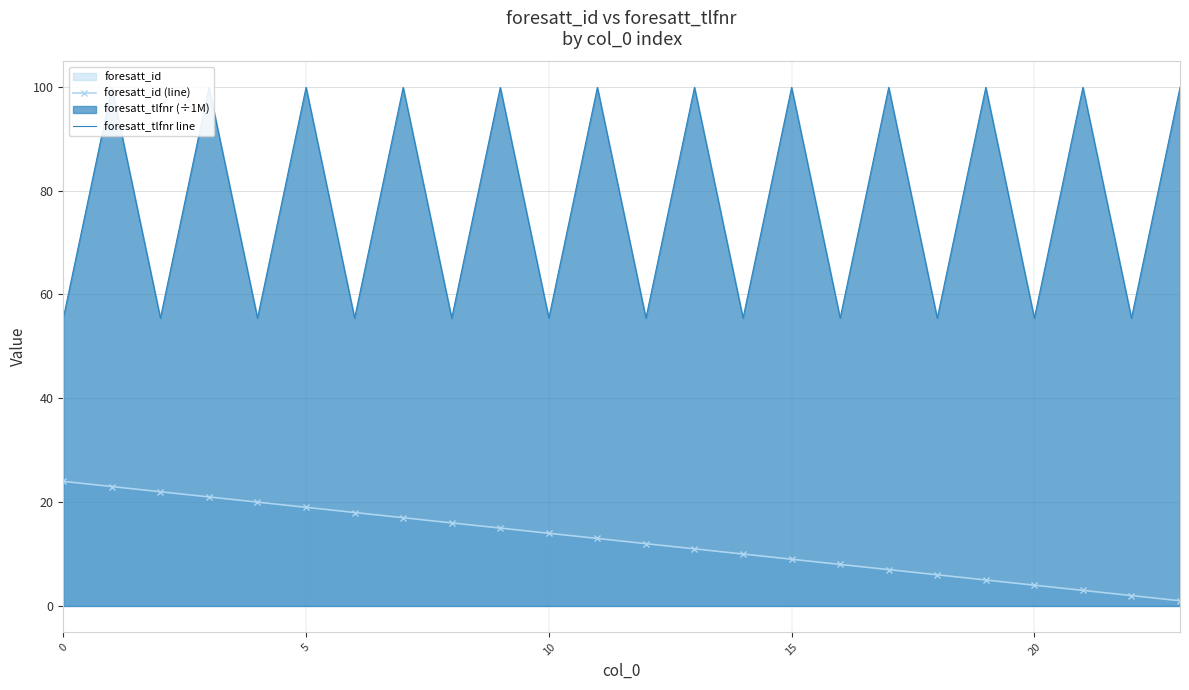

What is the maximum value for foresatt_id (line)?

24